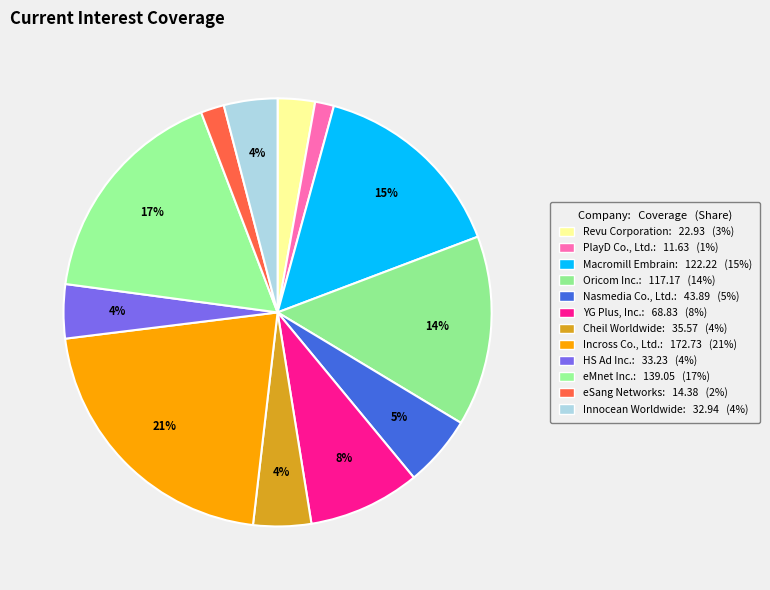

What portion of the pie excludes Innocean Worldwide?

96.0%